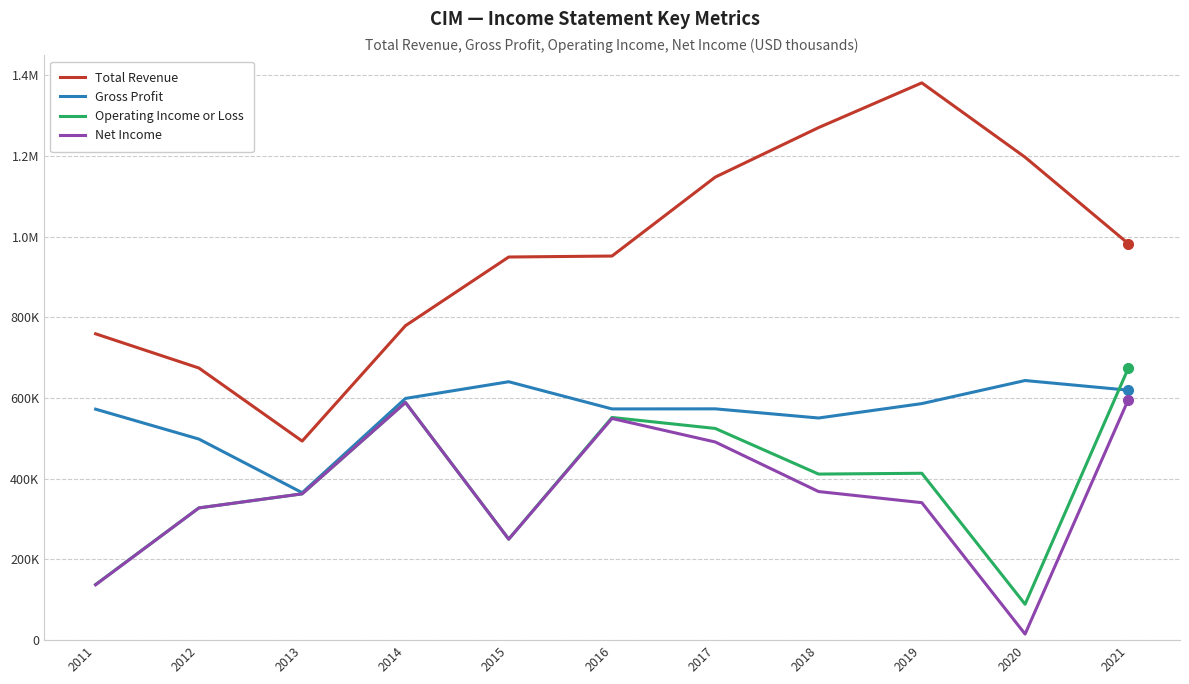

Which series has the largest total across all categories?

Total Revenue